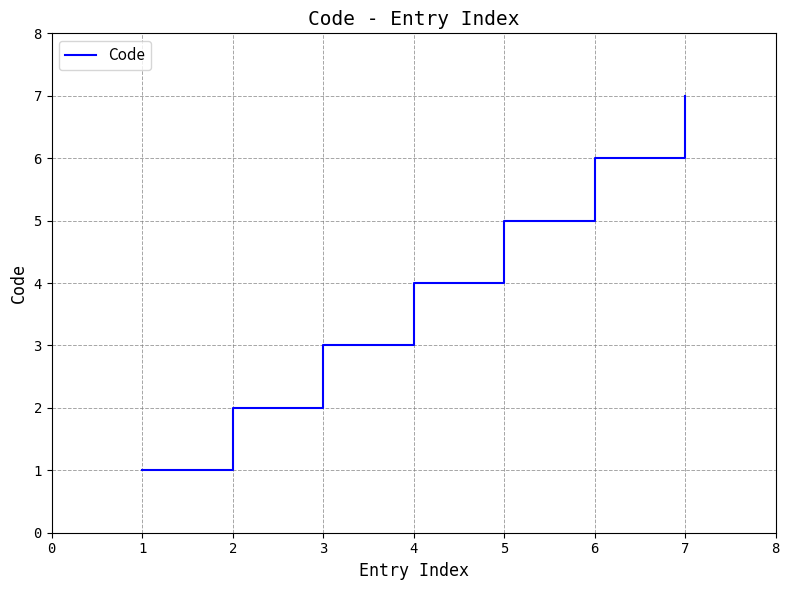

List the labels in order of value, largest first.

7, 6, 5, 4, 3, 2, 1